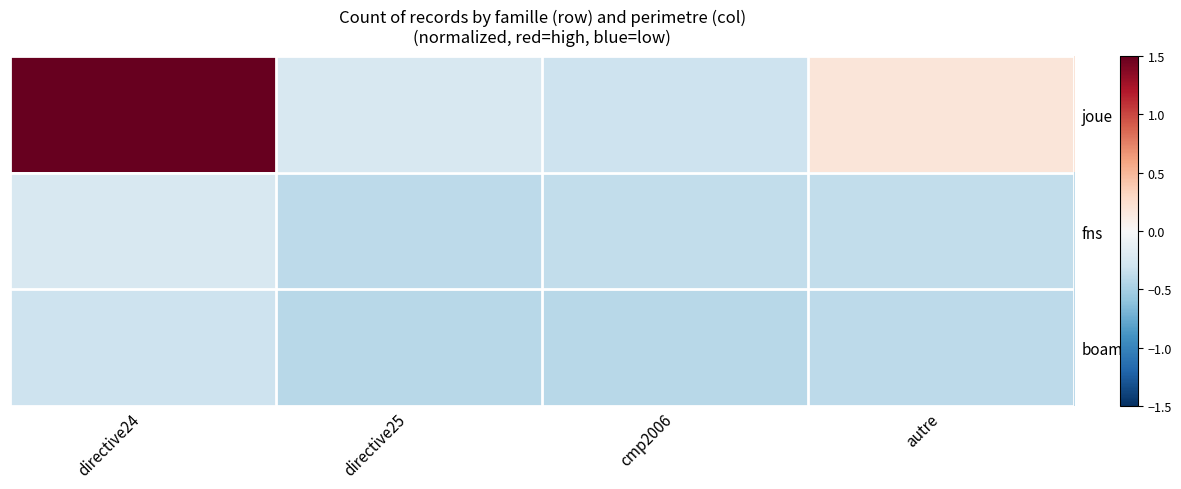

How many distinct data groups are displayed?

3